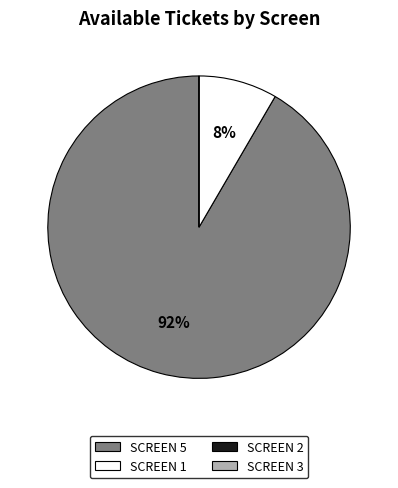

Which slice is the largest?

SCREEN 5